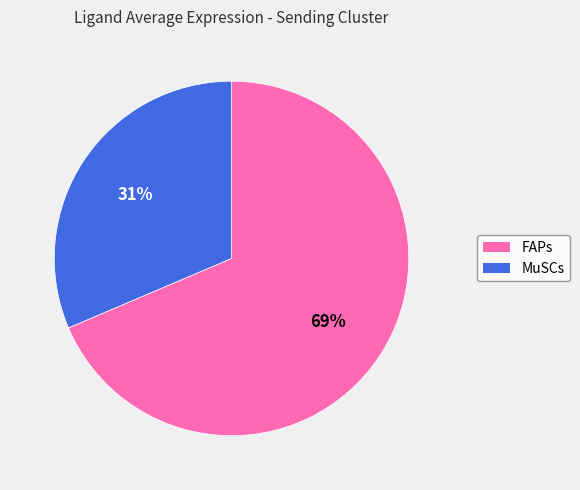

Which category has the biggest portion of the pie?

FAPs